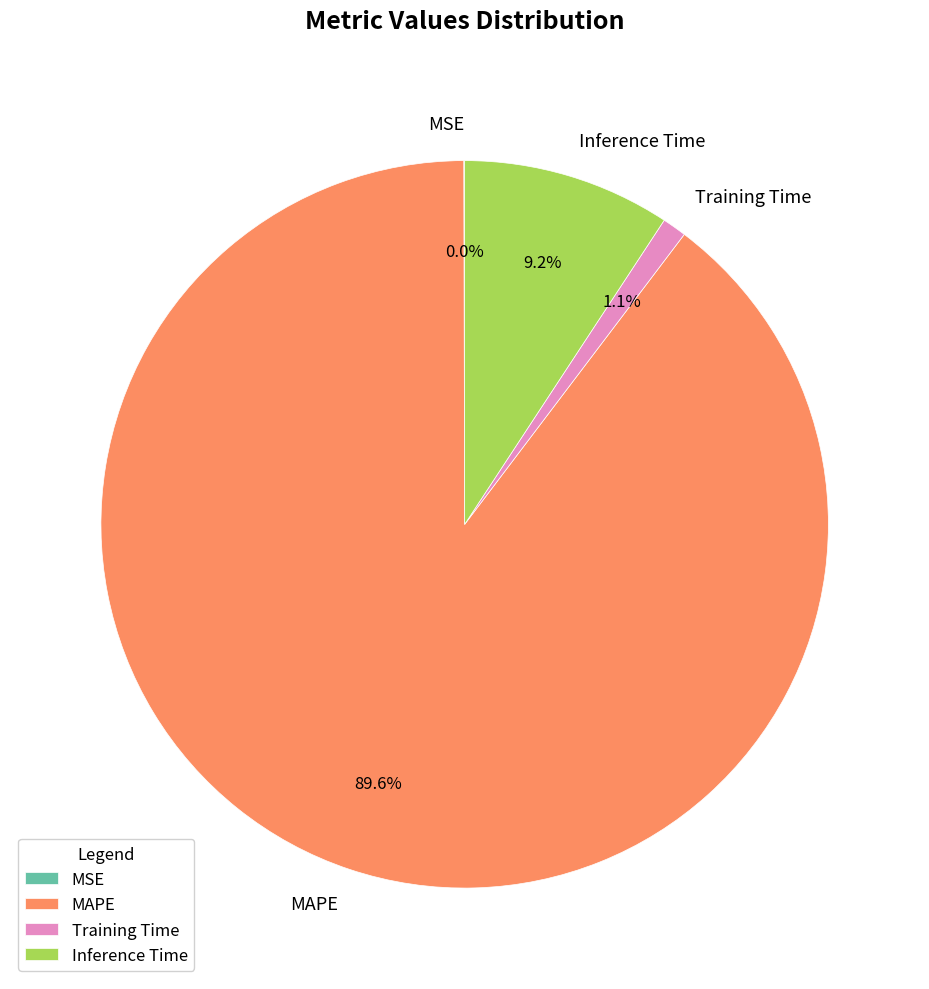

Which slice is the largest?

MAPE